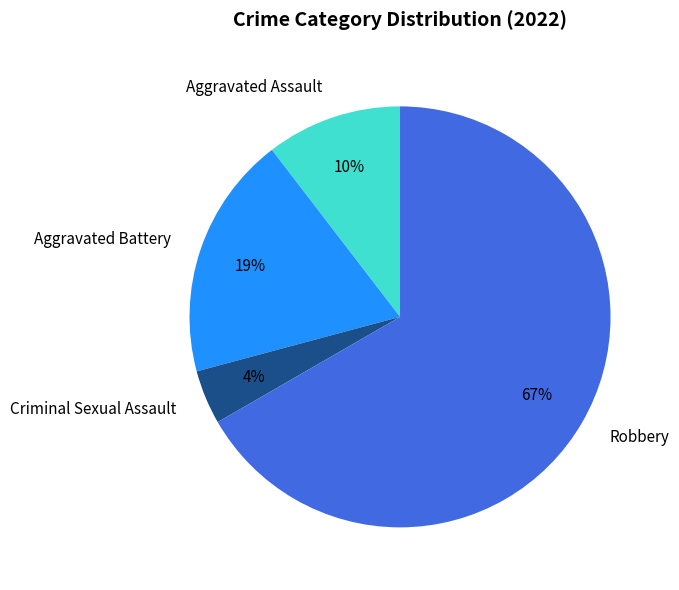

What is the largest slice in the pie chart?

Robbery